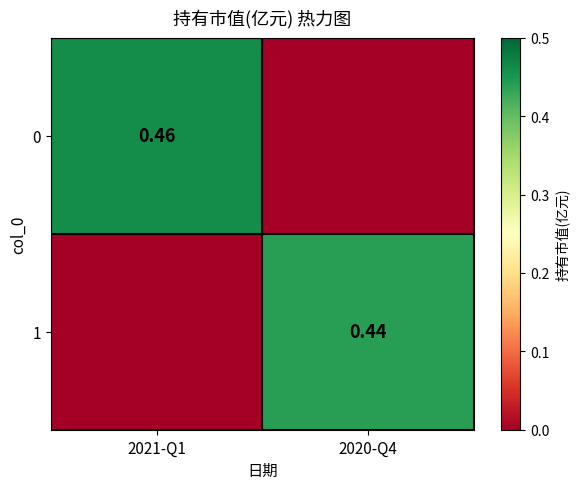

How many values in the 0 series exceed 0?

1